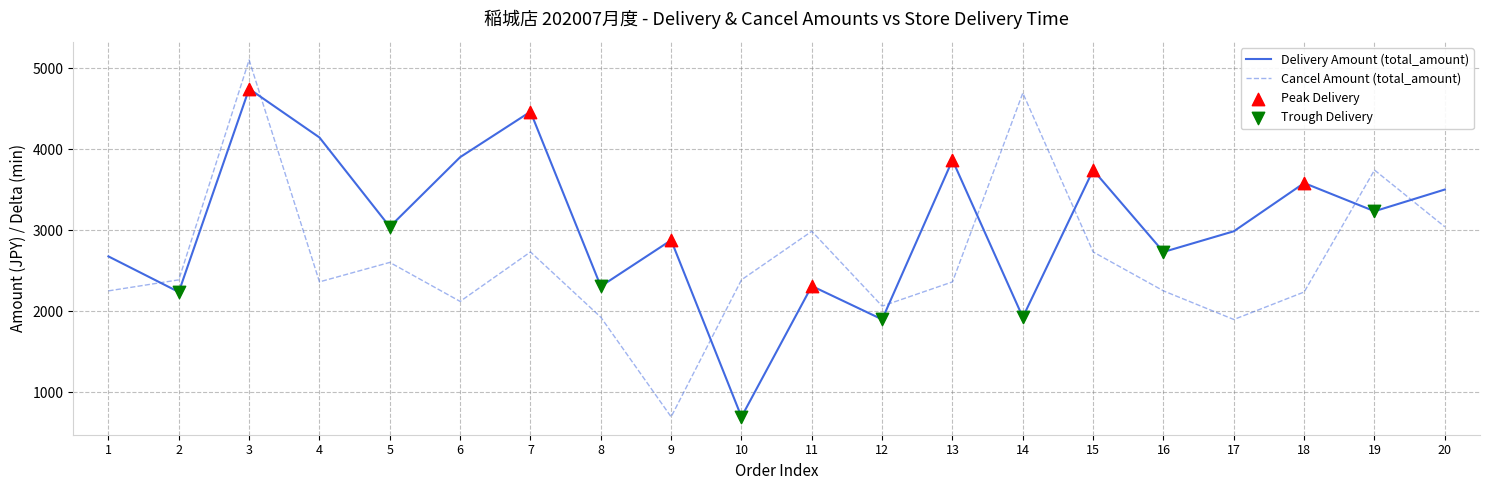

Is the value of Delivery Amount (total_amount) at 19 greater than the value of Cancel Amount (total_amount) at 2?

Yes